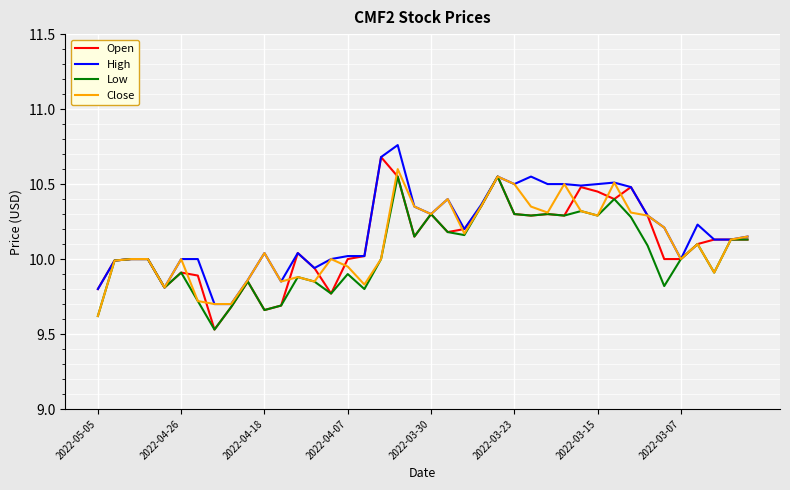

At which label does Low first exceed 10?

18